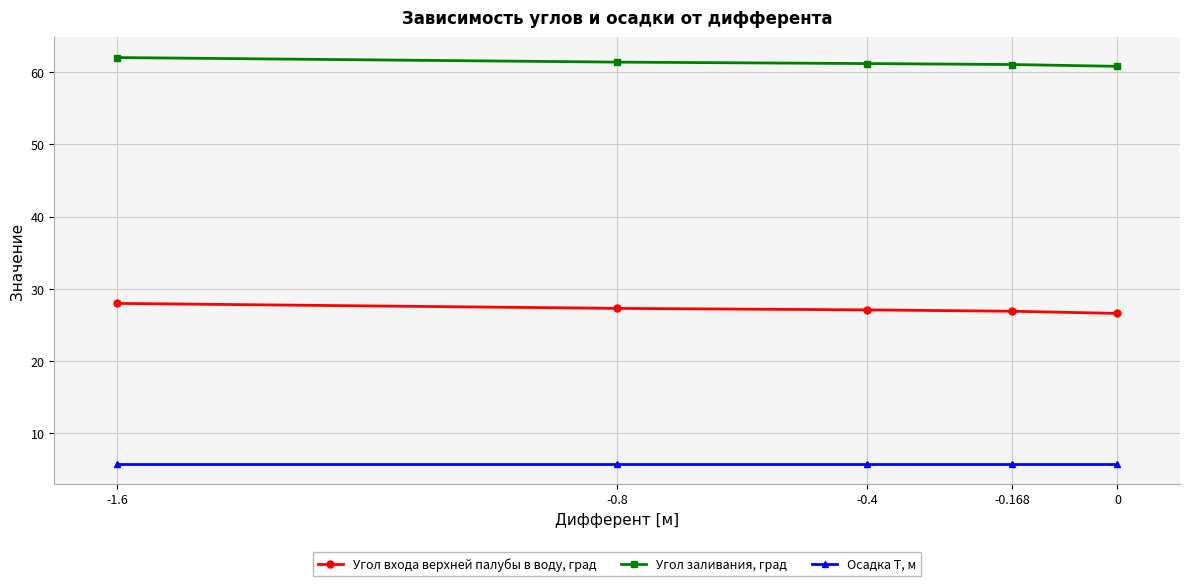

List the series in order of their overall mean, lowest first.

Осадка Т, м, Угол входа верхней палубы в воду, град, Угол заливания, град